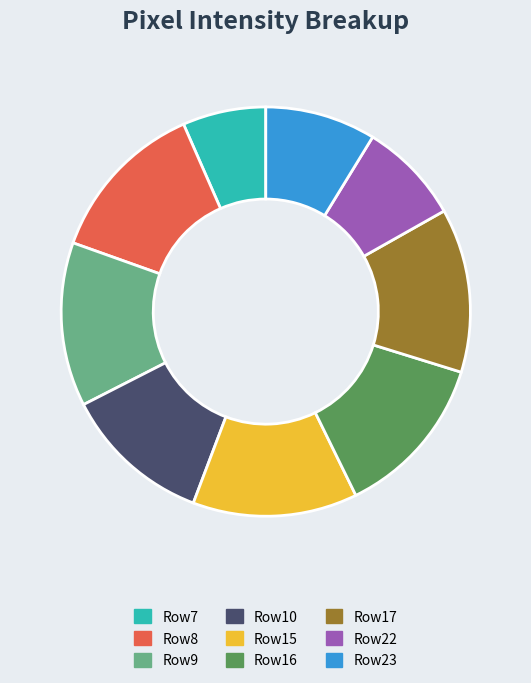

The Row15 slice represents 13% of the pie. True or false?

True